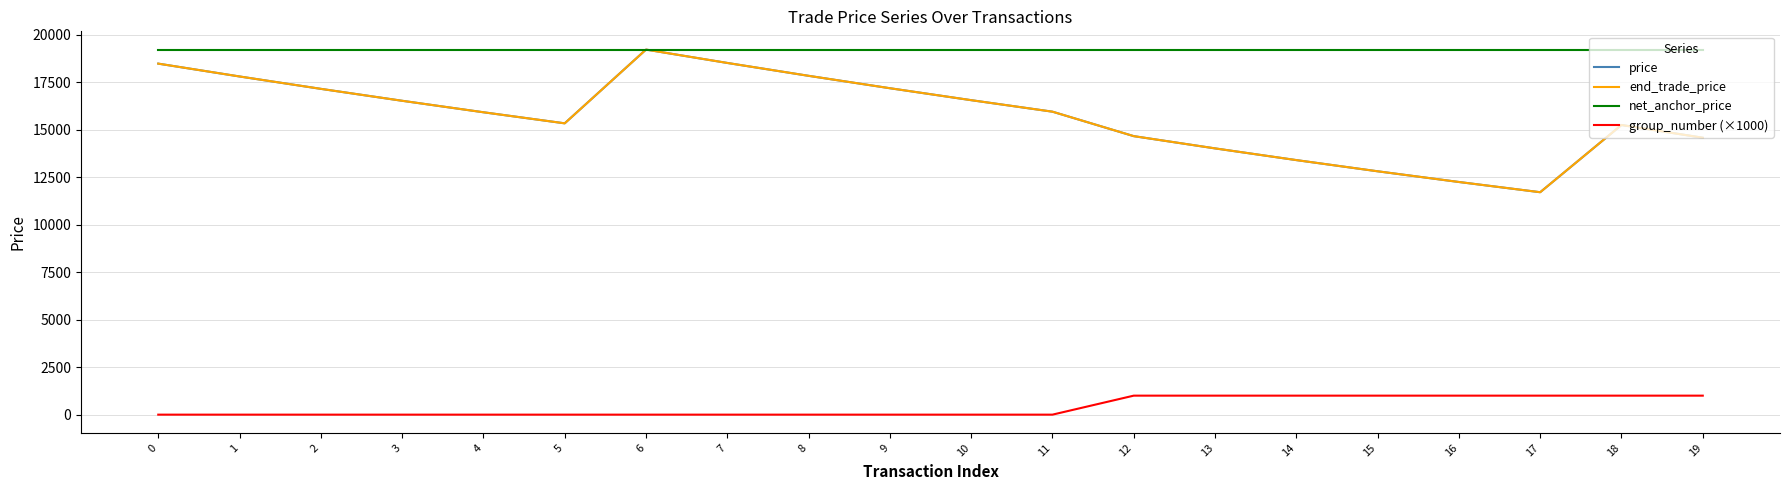

Is this an area chart (filled region under the line)?

No